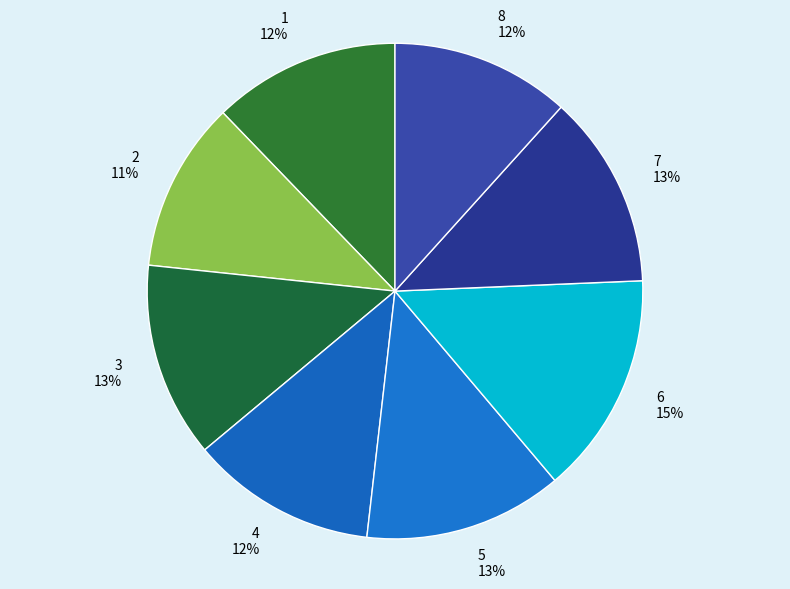

Is 6 the majority of the pie?

No